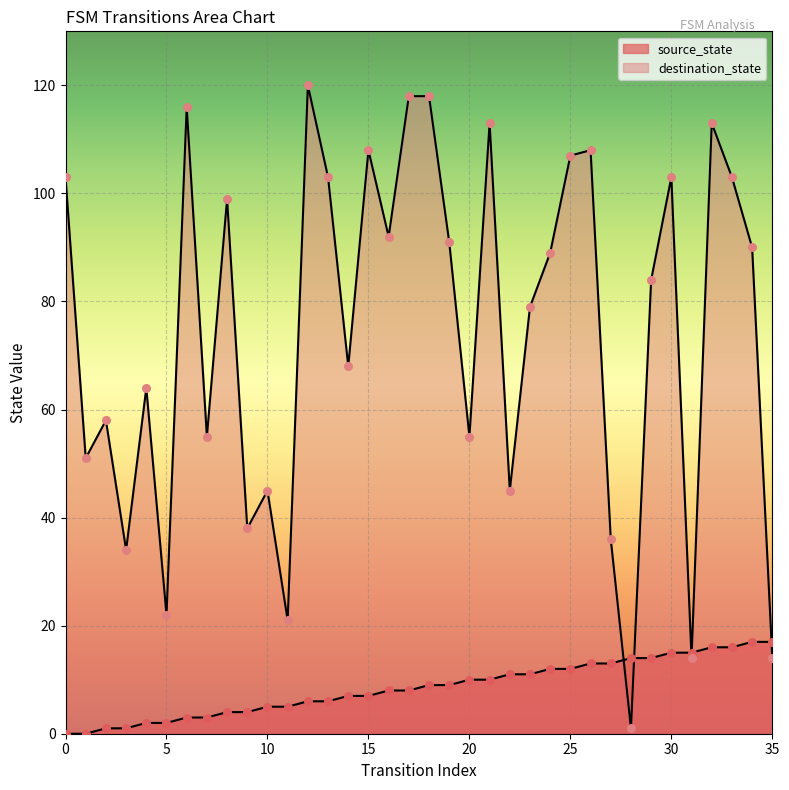

Which series has the largest Y range (max minus min)?

destination_state